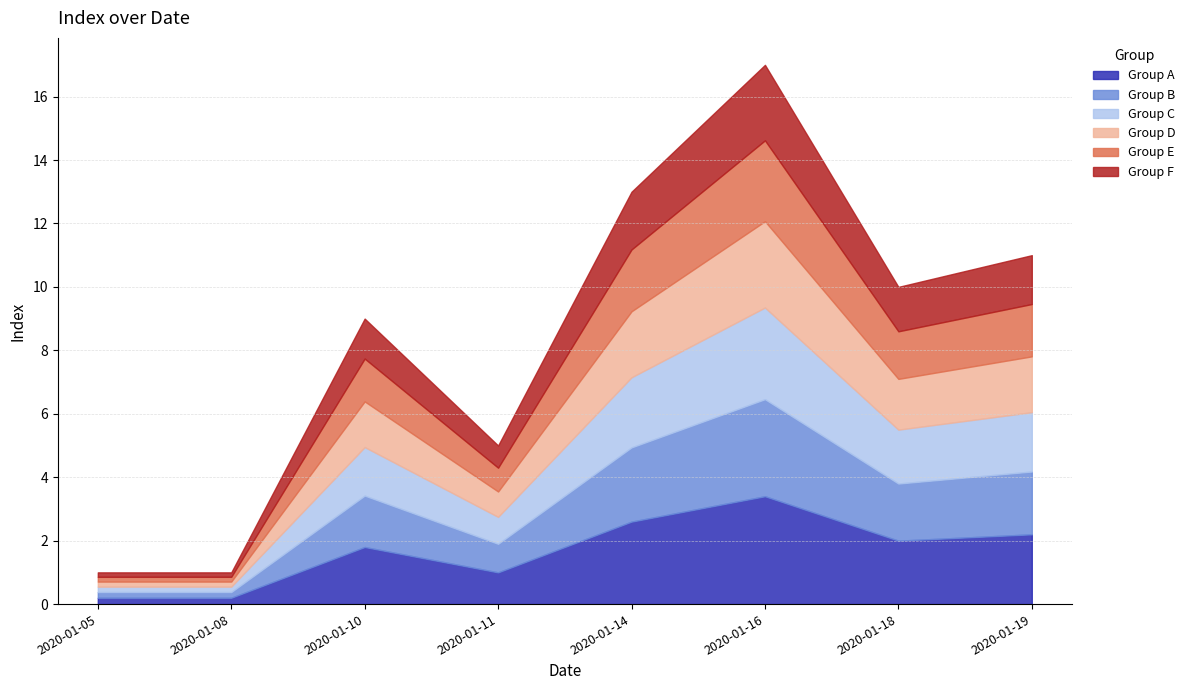

The Group A series shows 0.9 at 2020-01-18. True or false?

False